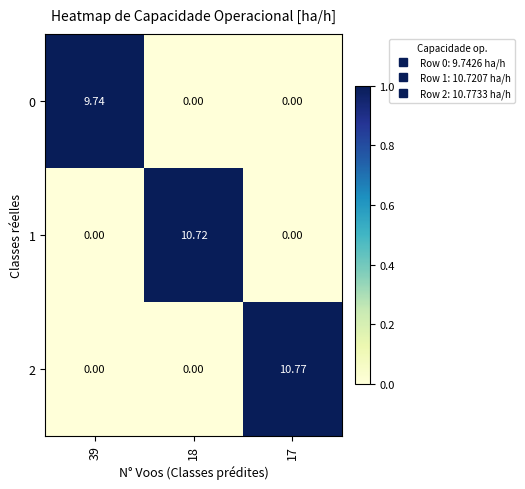

Is the value of 1 at 18 greater than the value of 0 at 17?

Yes